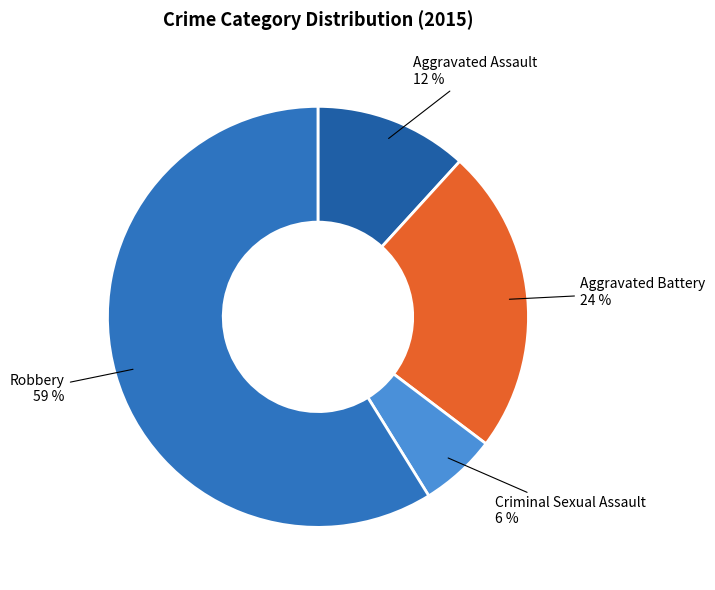

To the nearest percent, what portion does Criminal Sexual Assault represent?

6%